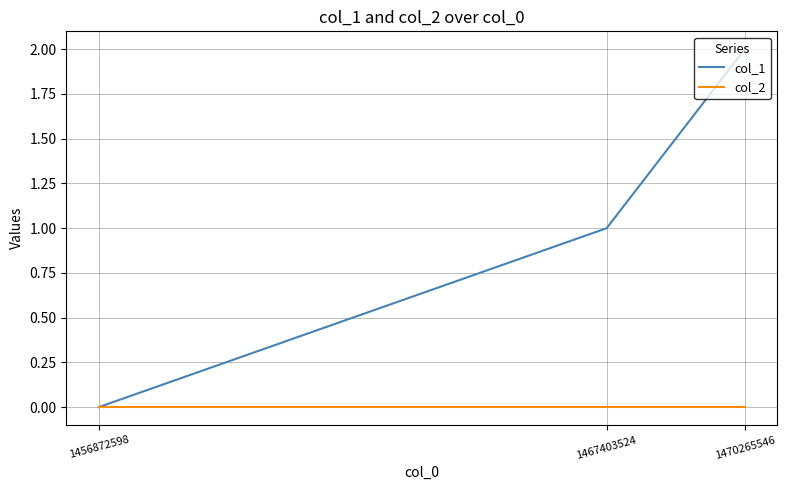

What is the total value across all series at 1470265546?

2